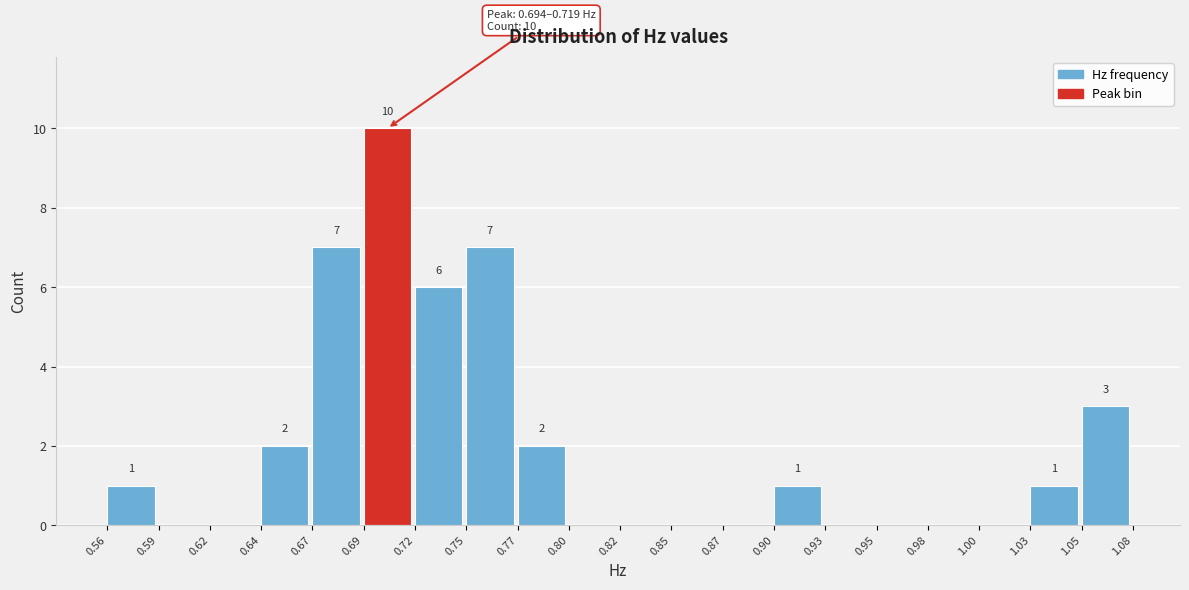

Over which range of the x-axis is the bar tallest?

0.69 to 0.72